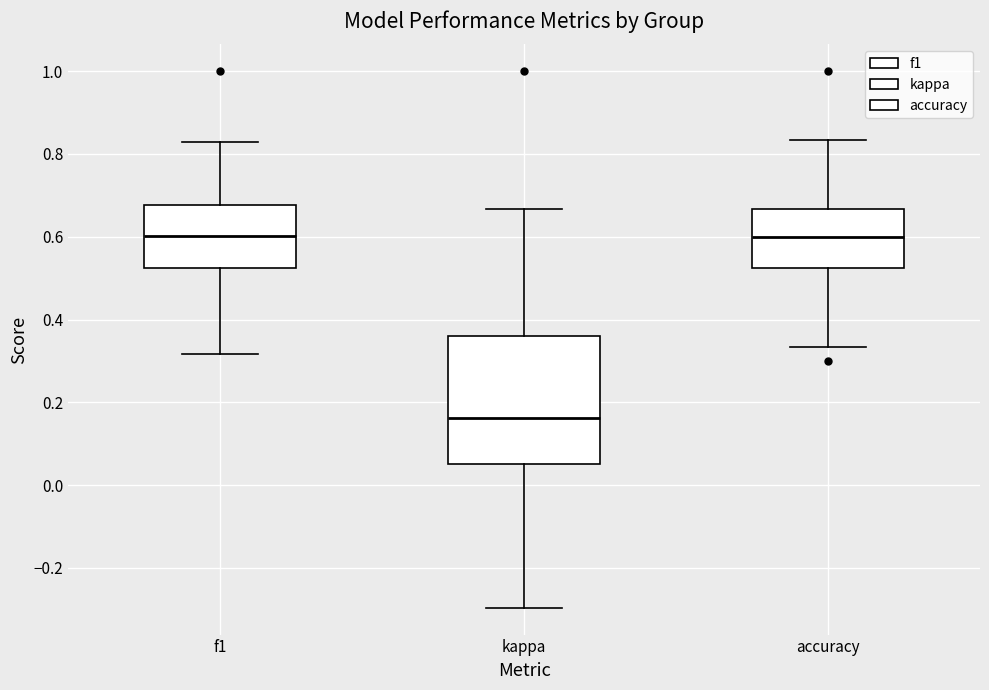

Where does the median line of the box for accuracy sit on the y-axis? The values are not printed on the chart, so give them approximately, as read against the axis.

0.60